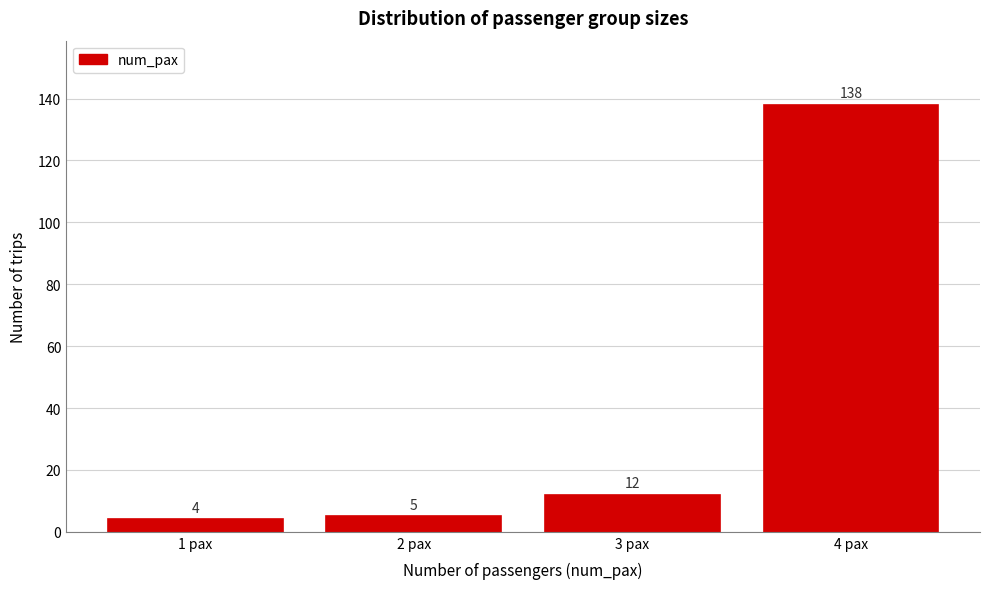

Reading left to right, list all the values displayed in this chart.

1 pax=4	2 pax=5	3 pax=12	4 pax=138